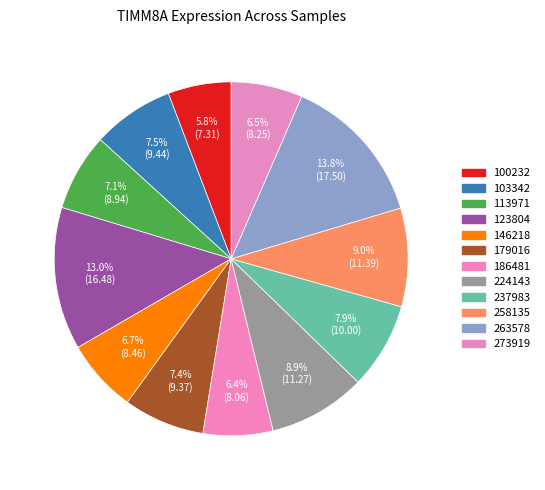

Does any single category account for the majority?

No